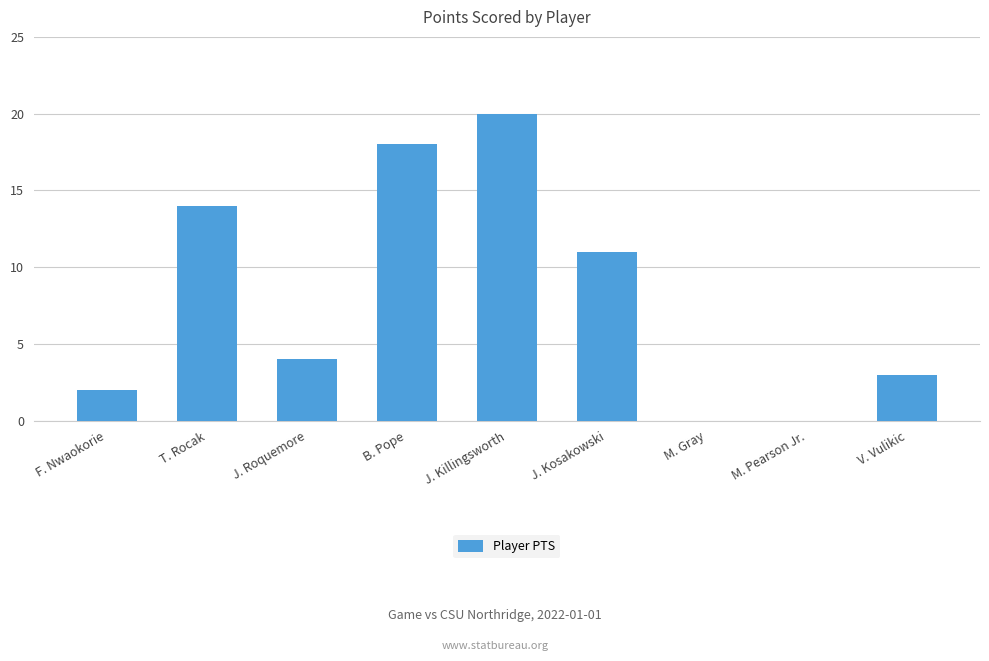

At which category does the chart reach its peak across all series?

J. Killingsworth